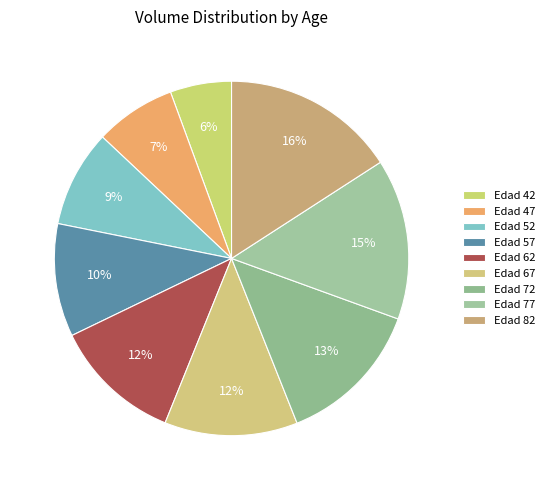

Does Edad 42 account for over 50% of the chart?

No